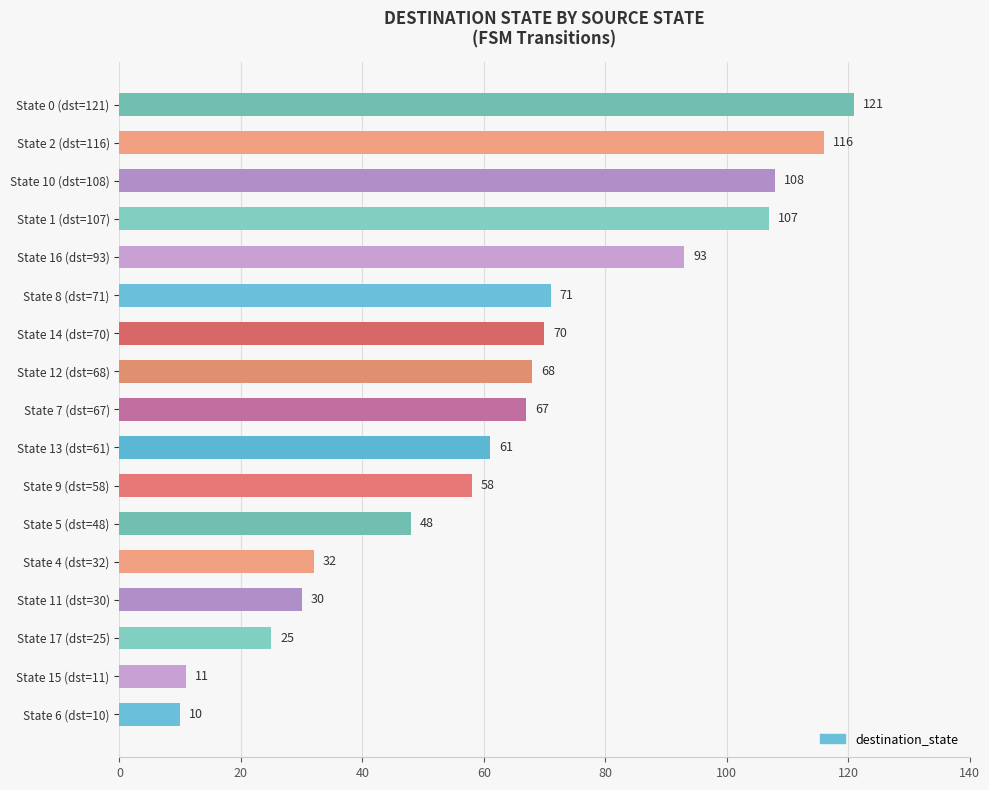

What is the change in value from State 15 (dst=11) to State 13 (dst=61)?

+50